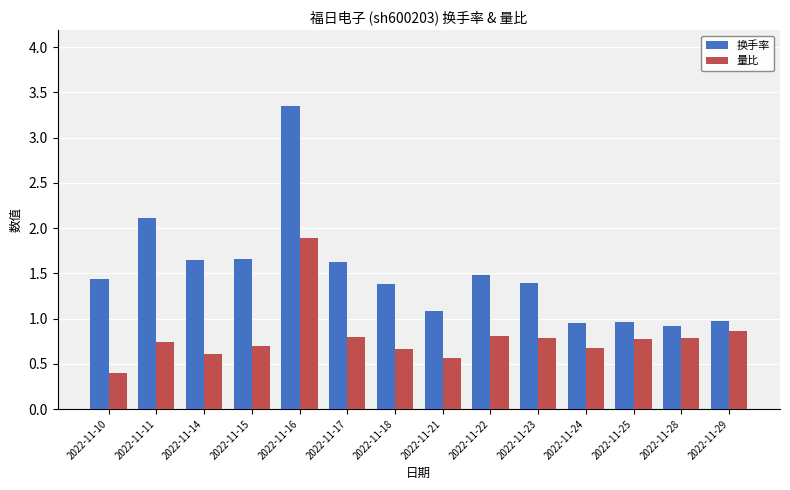

Which label corresponds to the largest value in the chart?

2022-11-16